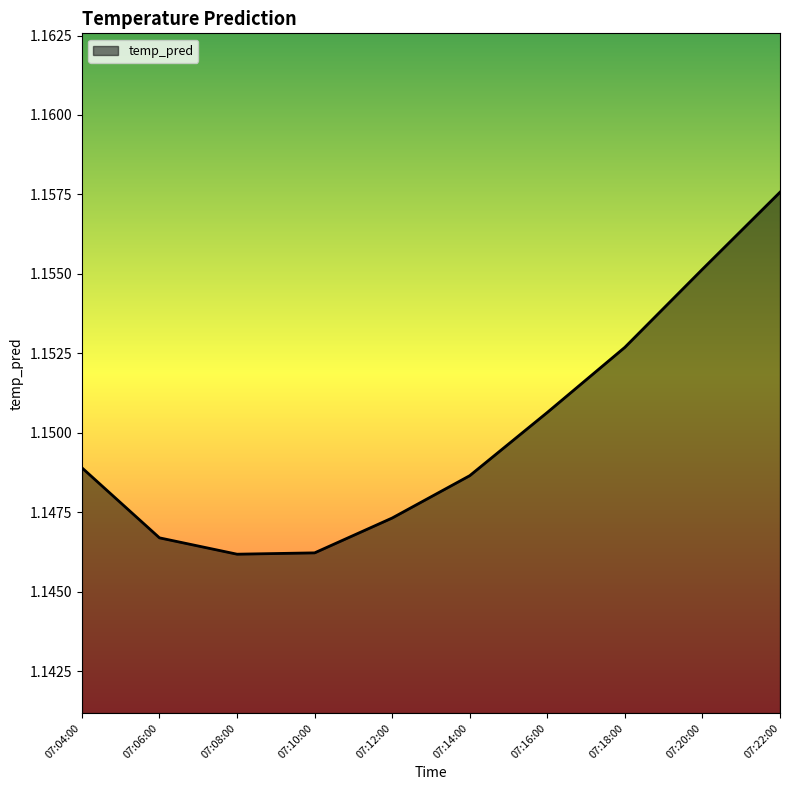

What position from the right is 07:18:00?

3